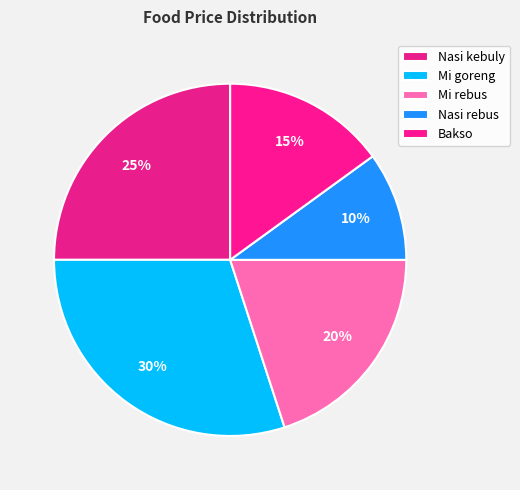

What percentage is NOT represented by Mi goreng?

70.0%